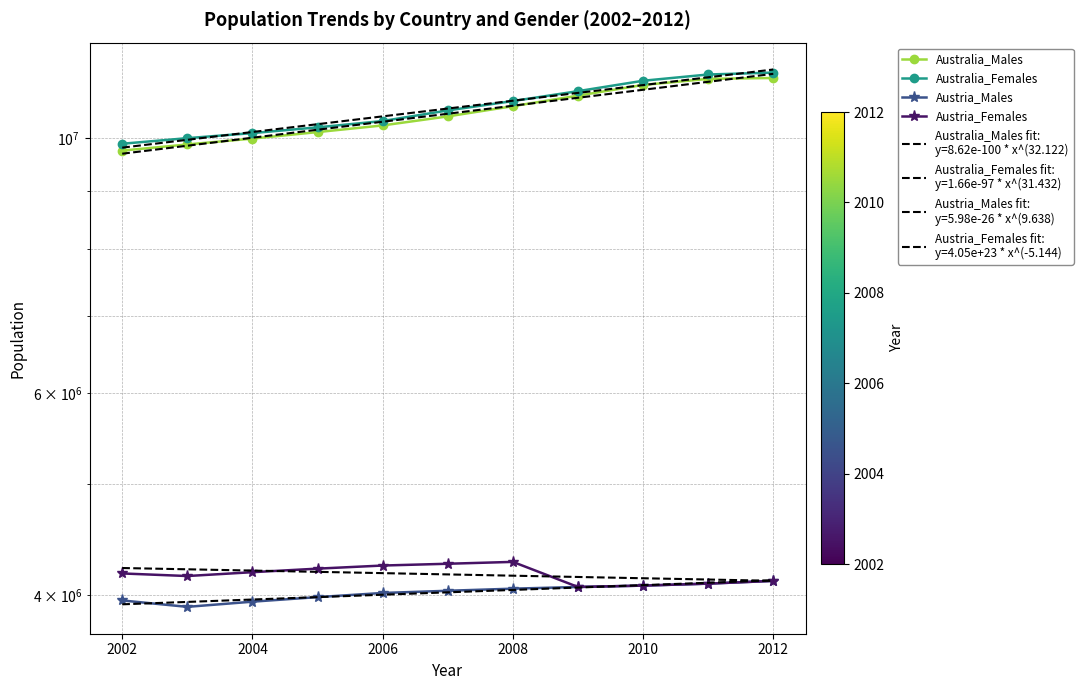

How many data points does each series have?

11